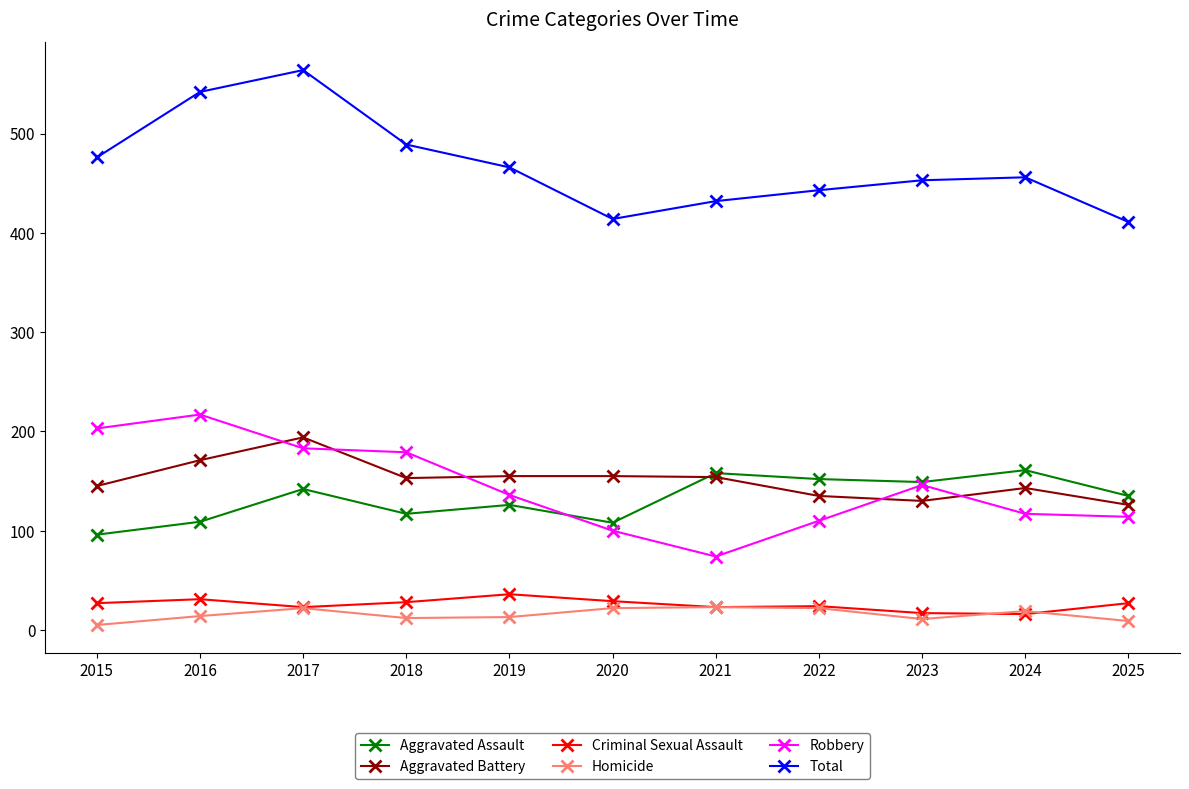

At how many categories does at least one series exceed 522?

2